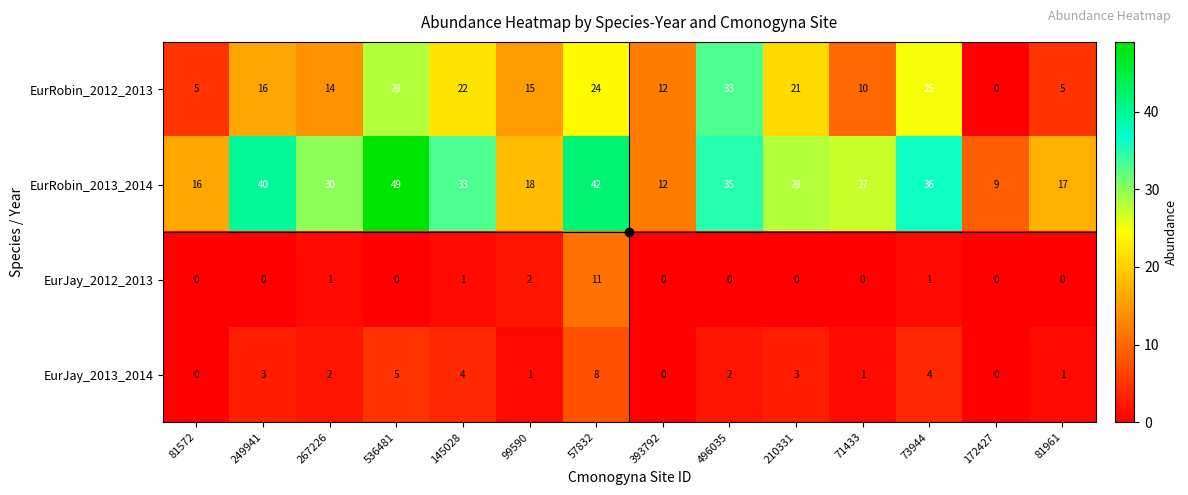

What is the total value across all series at 73944?

66